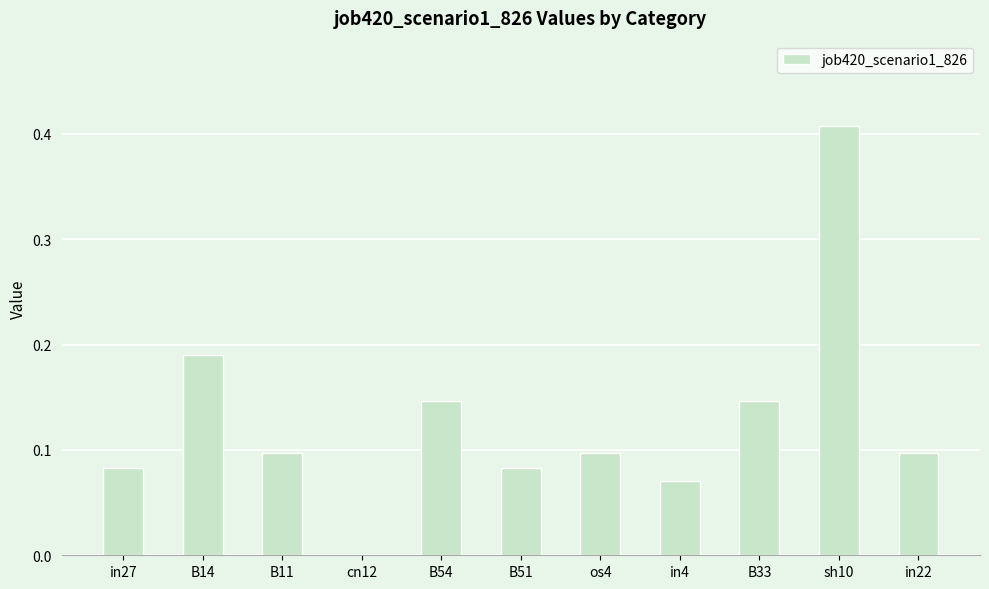

The chart shows a value of 0.0 at in27. True or false?

False